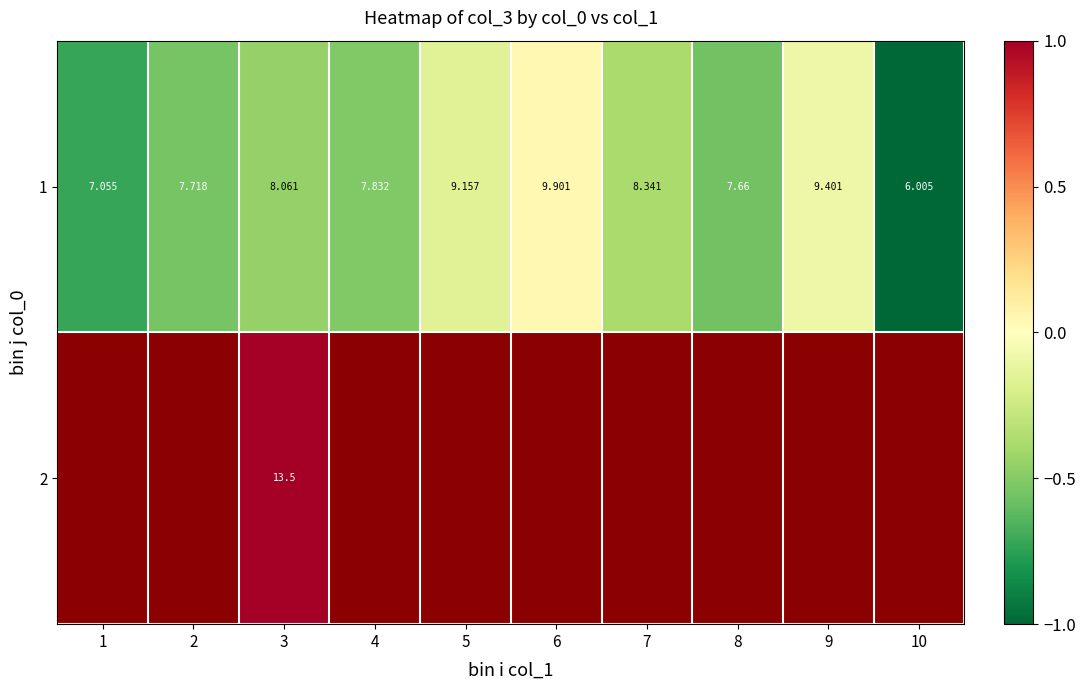

Is the value of 2 at 3 greater than the value of 1 at 1?

Yes